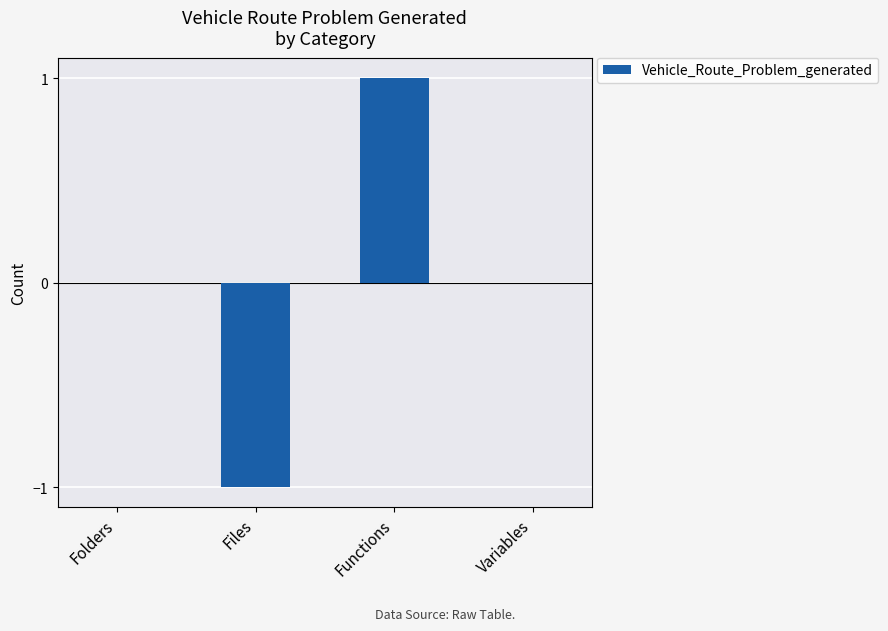

How many values are between 0 and 1?

3